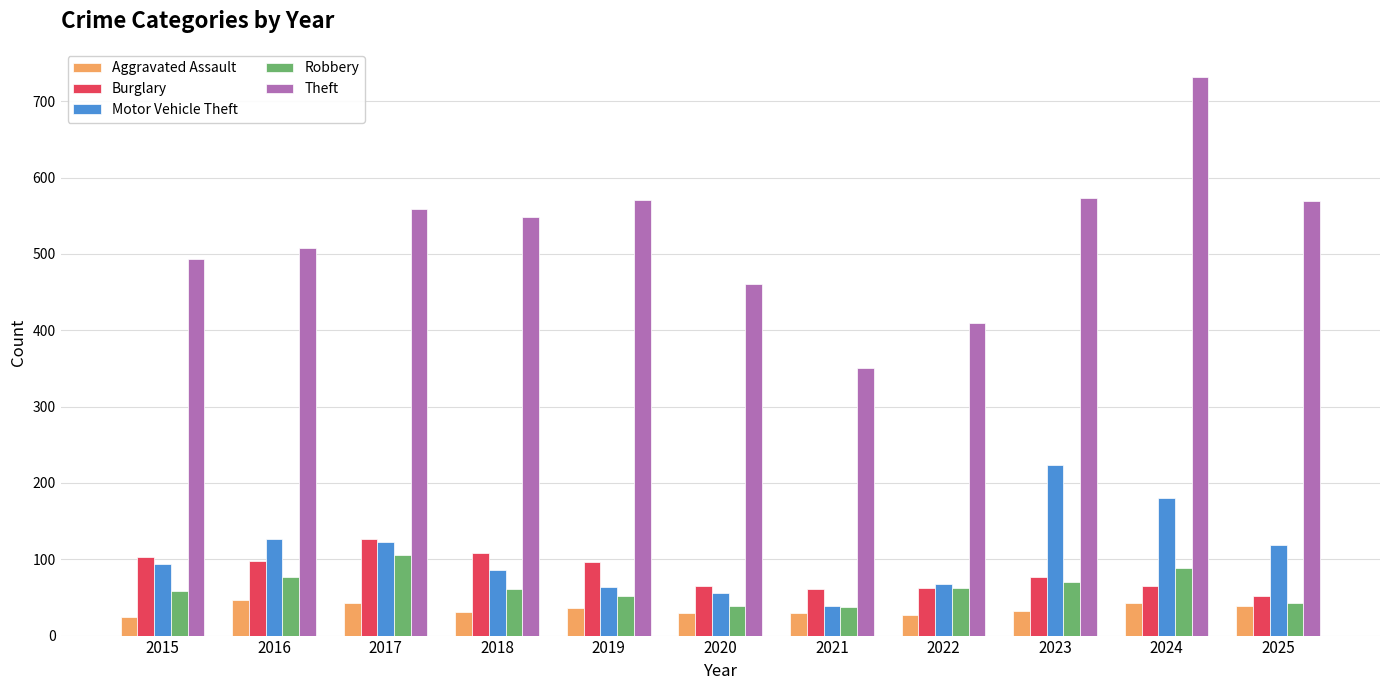

What is the total value across all series at 2017?

955